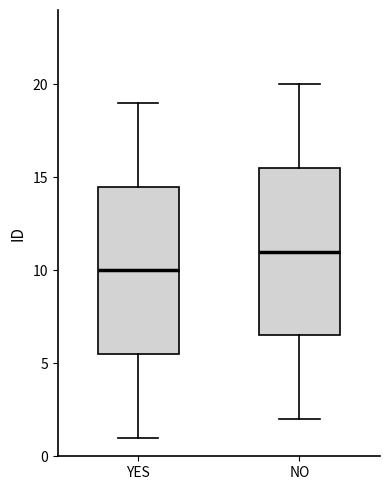

Which box's median line is the lowest?

YES